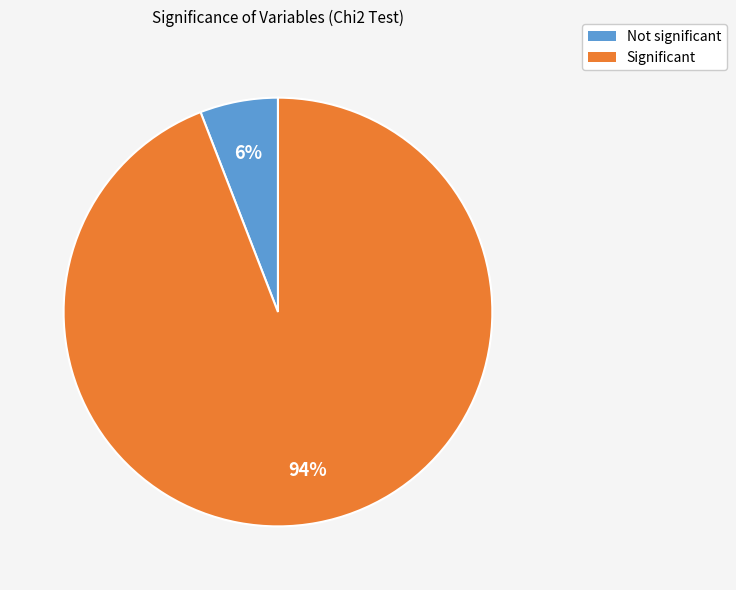

To the nearest percent, what is the combined percentage of Significant and Not significant?

100%